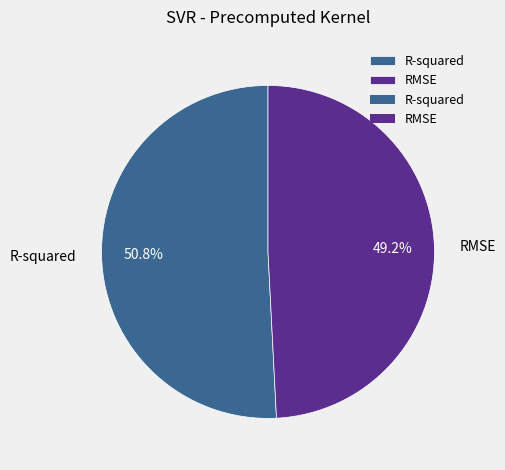

What percentage is NOT represented by RMSE?

50.8%